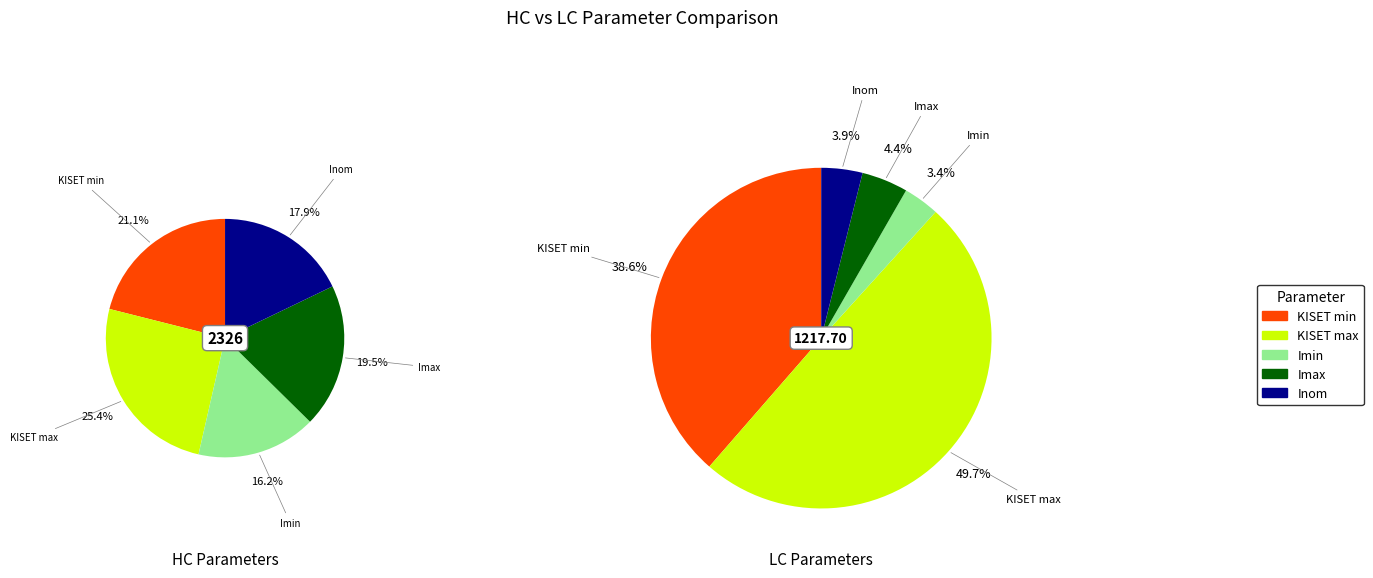

How many slices are in this pie chart?

5